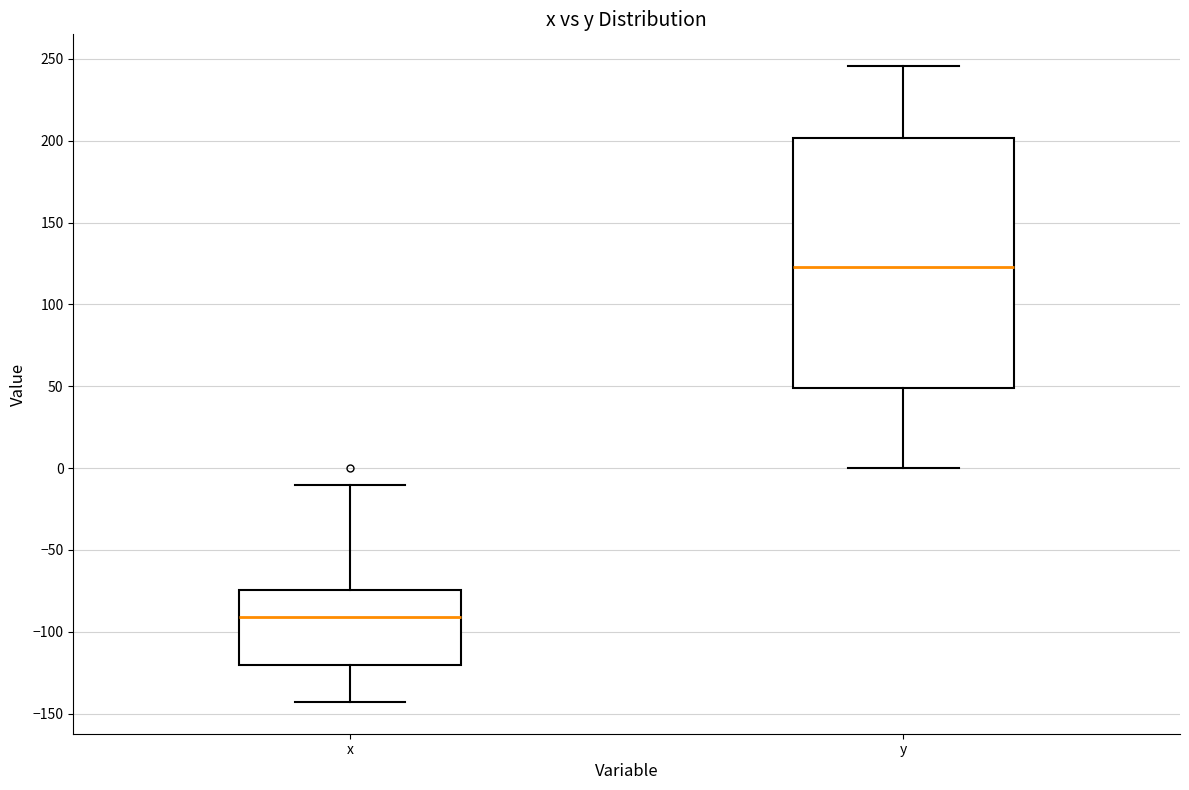

Reading left to right, read every box against the y-axis: the position of its median line, the range the box covers, and the ends of its whiskers. The values are not printed on the chart, so give them approximately, as read against the axis.

x: median -90, box -120 to -75, whiskers -145 to -10
y: median 125, box 50 to 200, whiskers 0 to 245